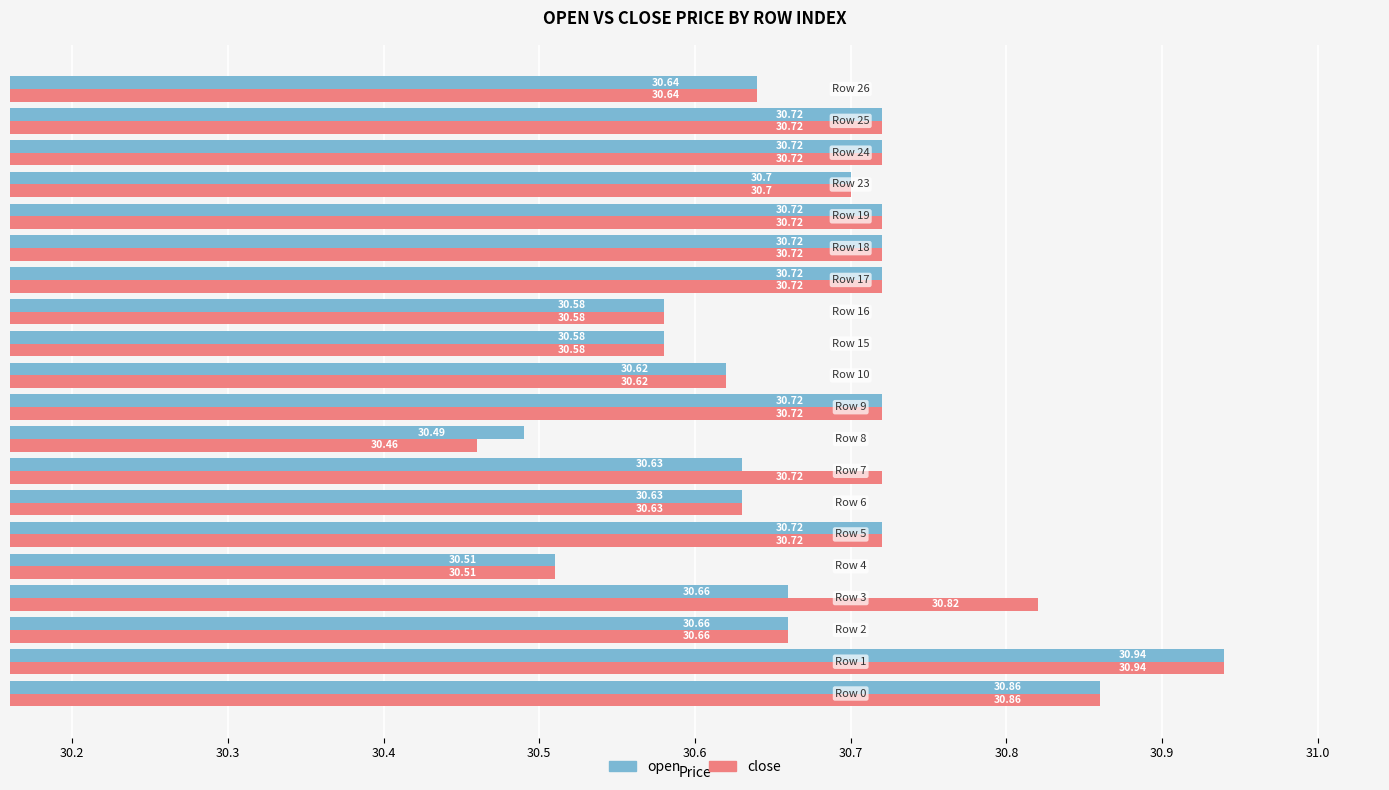

At how many categories does at least one series exceed 30?

20